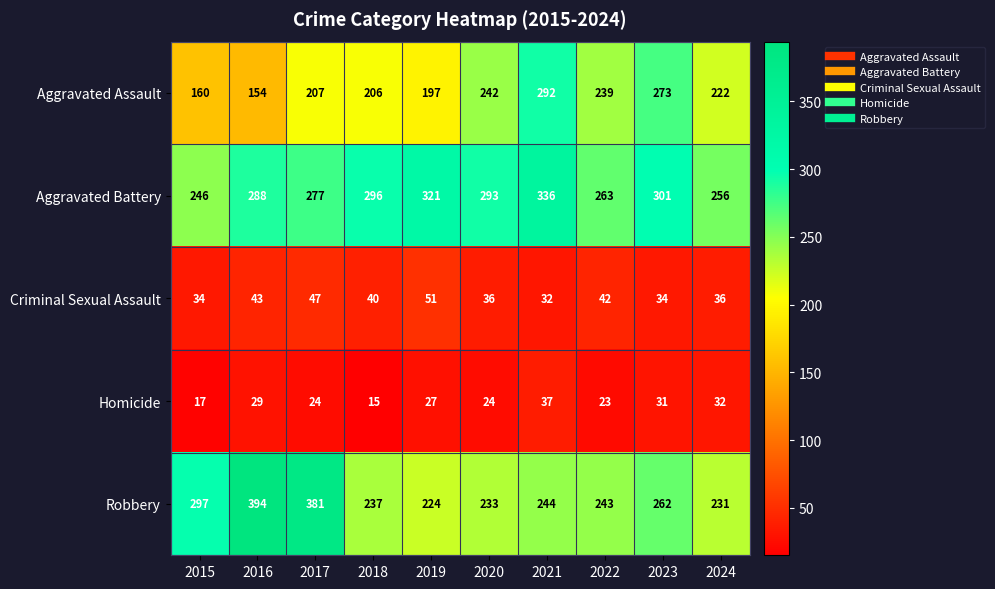

How many data points does each series have?

10